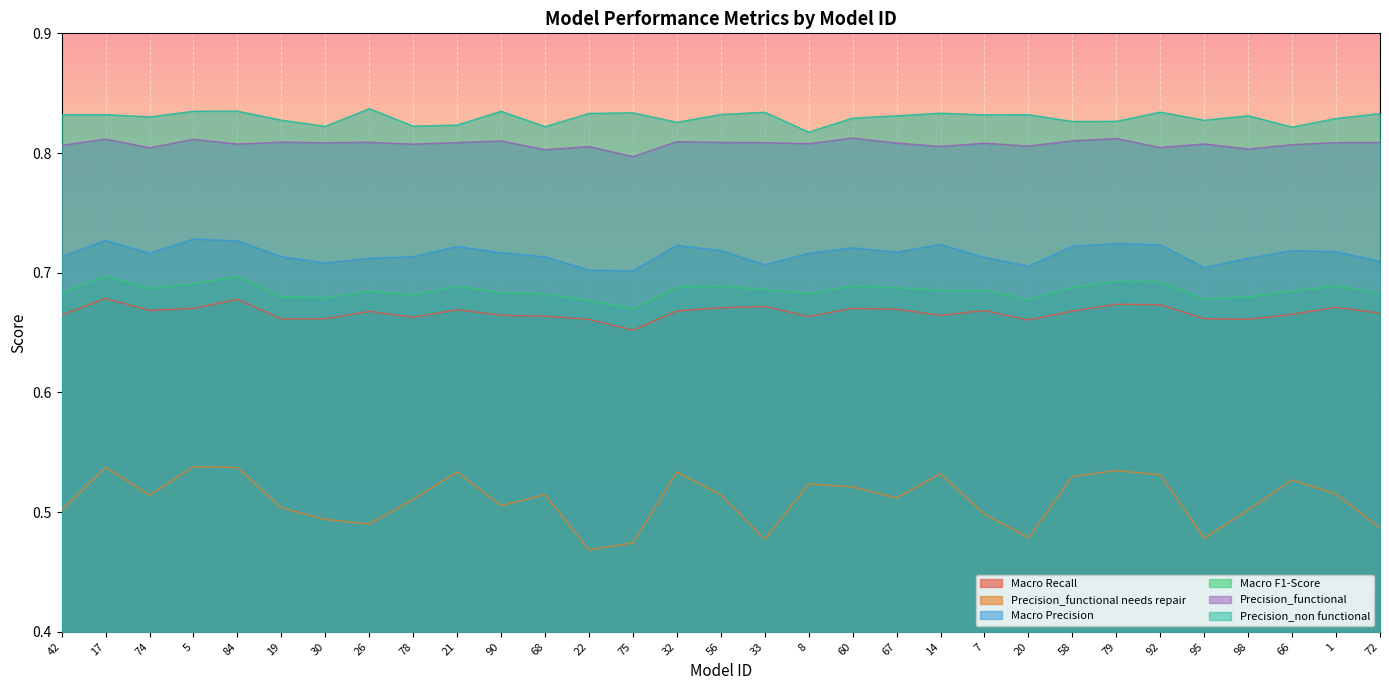

Is the value of Macro Precision at 17 greater than the value of Precision_functional at 21?

No